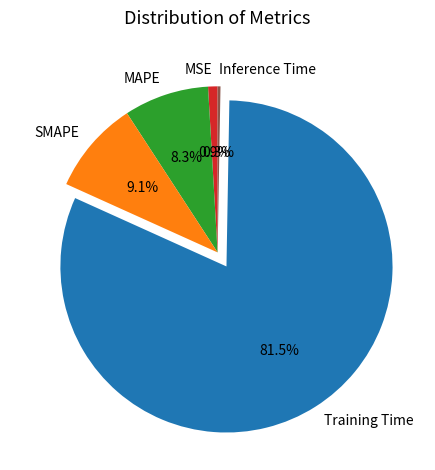

The SMAPE slice represents 9% of the pie. True or false?

True